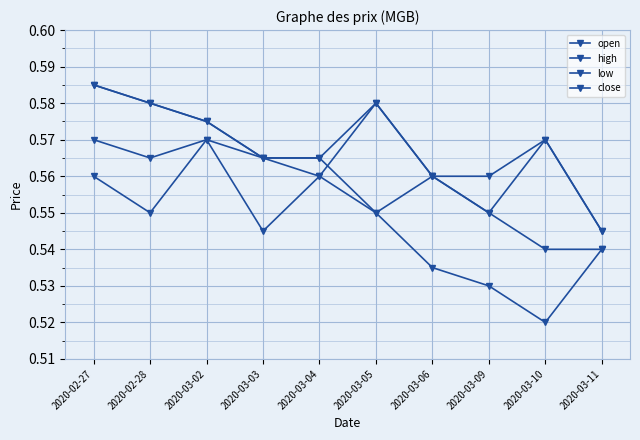

The value of low at 2020-03-04 is 0.9. True or false?

False